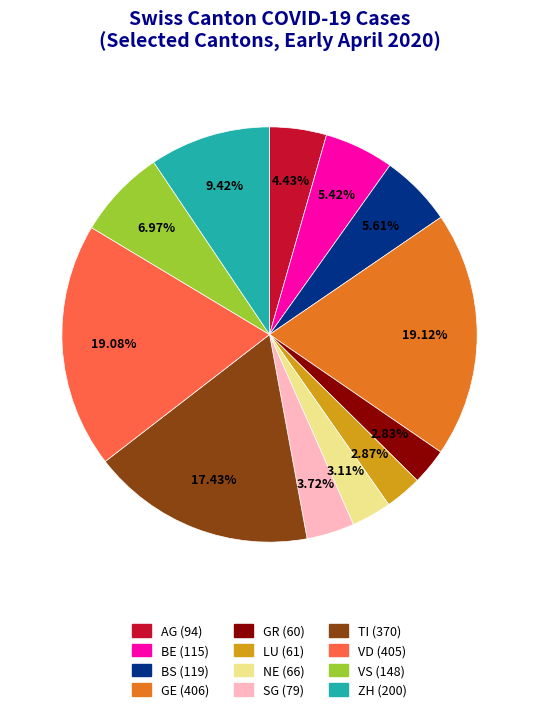

Approximately how many times larger is the value at NE compared to BS?

0.6